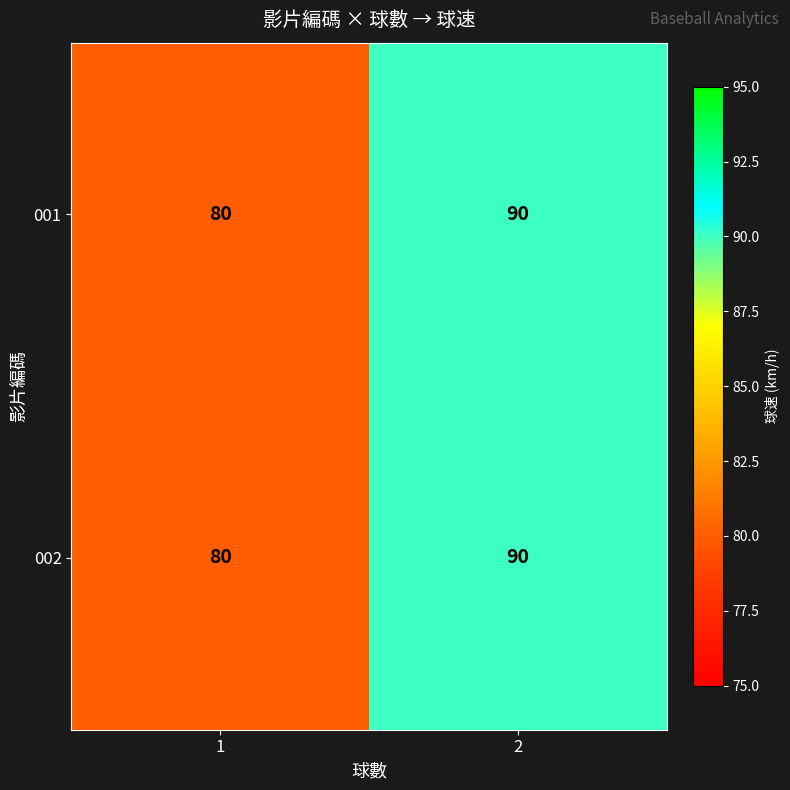

What is the minimum value shown in the chart?

80